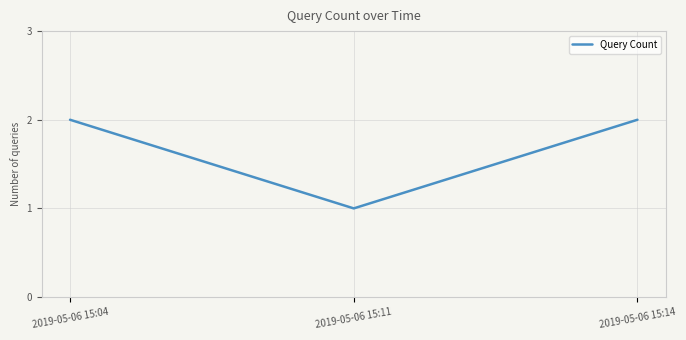

What is the ratio of the value at 2019-05-06 15:11 to the value at 2019-05-06 15:04?

0.5